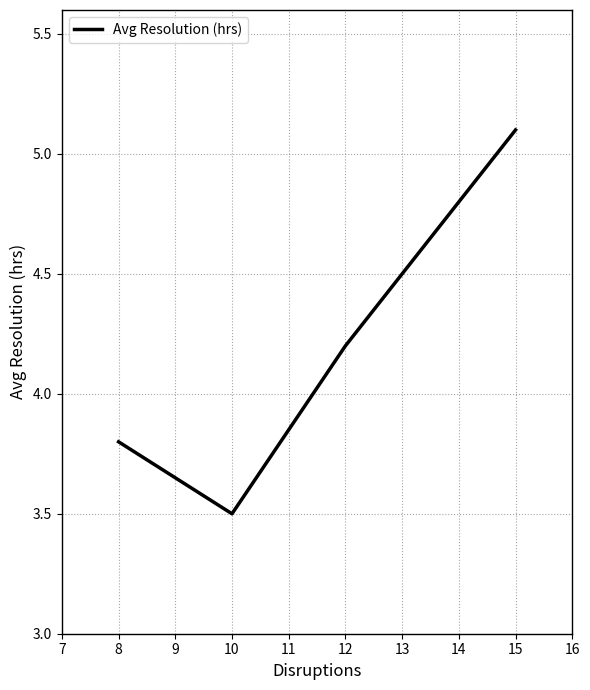

How many values are below 4?

2